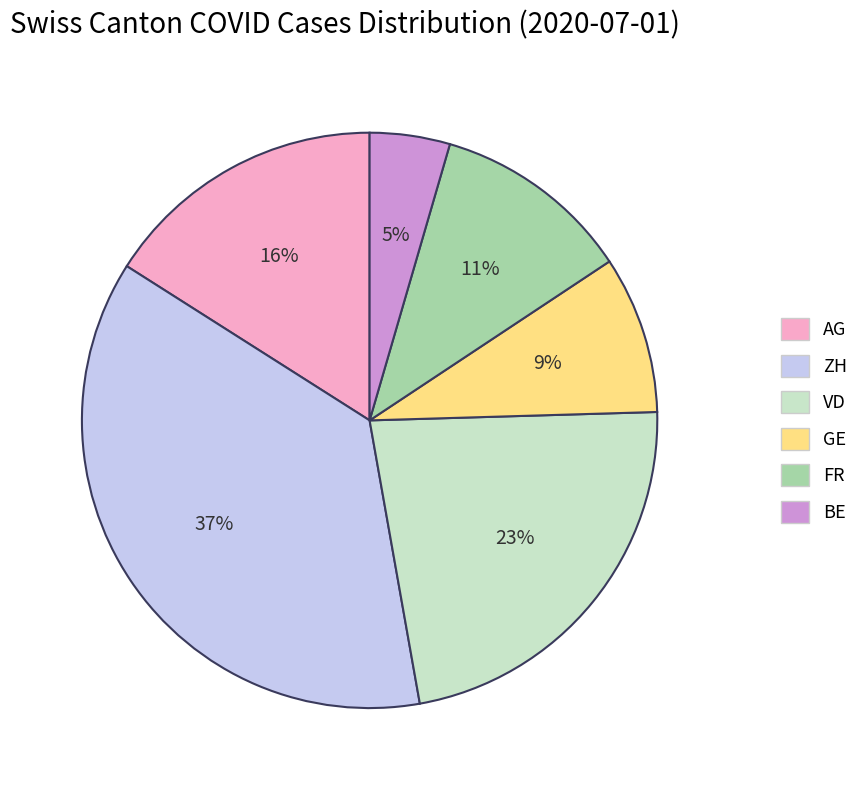

Is there a majority slice in this chart?

No